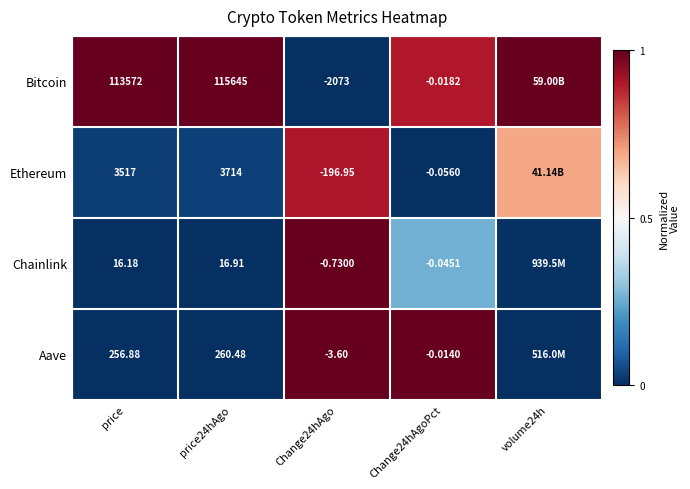

Which series changed the most between price and Change24hAgoPct?

Bitcoin